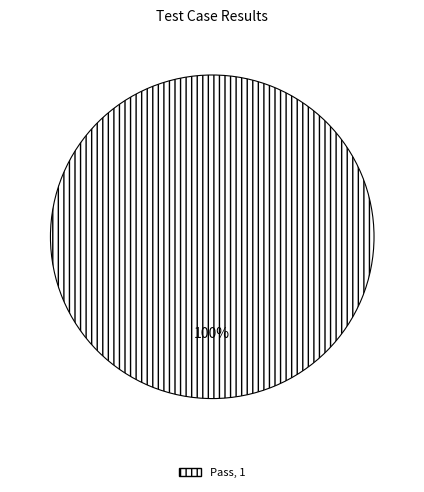

Is there any slice that represents more than half of the pie?

Yes